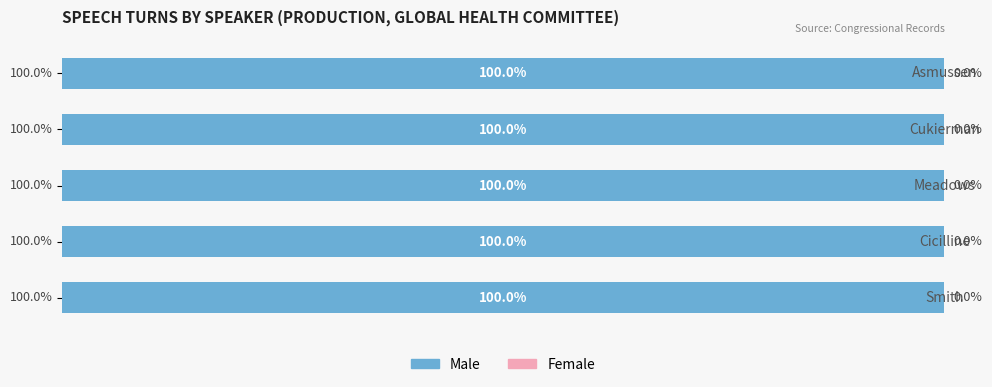

Between Cicilline and Asmussen, which series saw the biggest shift?

Male